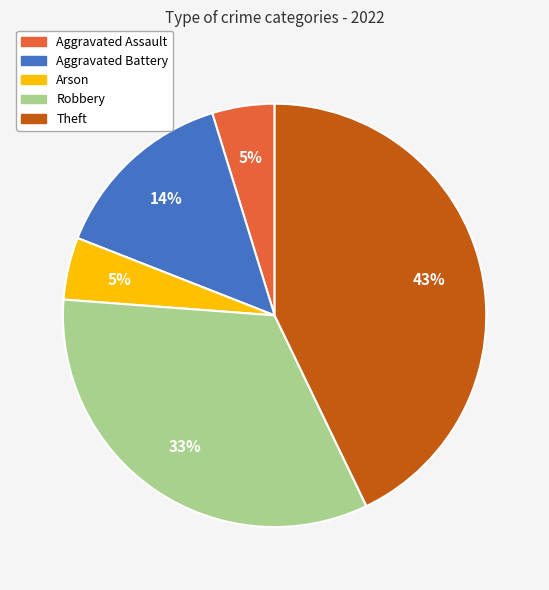

Approximately how many times larger is the value at Robbery compared to Theft?

0.8